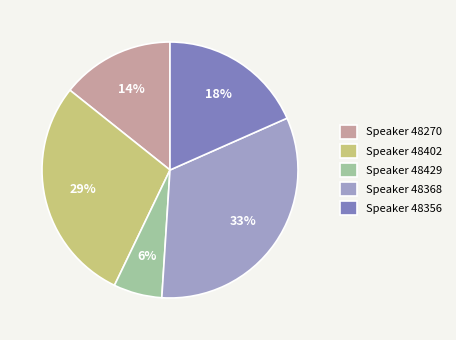

What percentage is the Speaker 48368 slice, to the nearest percent?

33%